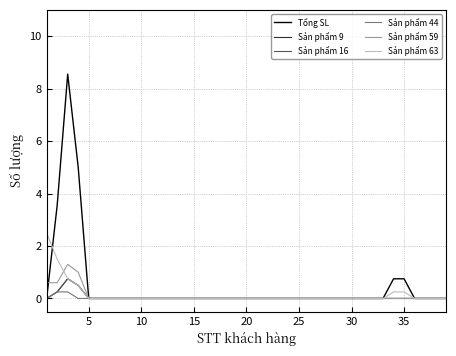

Reading left to right, transcribe all the data shown in this chart.

Tổng SL: 0.0	3.5	8.6	5.0	0.0	0.0	0.0	0.0	0.0	0.0	0.0	0.0	0.0	0.0	0.0	0.0	0.0	0.0	0.0	0.0	0.0	0.0	0.0	0.0	0.0	0.0	0.0	0.0	0.0	0.0	0.0	0.0	0.0	0.8	0.8	0.0	0.0	0.0	0.0
Sản phẩm 9: 0.0	0.2	0.8	0.5	0.0	0.0	0.0	0.0	0.0	0.0	0.0	0.0	0.0	0.0	0.0	0.0	0.0	0.0	0.0	0.0	0.0	0.0	0.0	0.0	0.0	0.0	0.0	0.0	0.0	0.0	0.0	0.0	0.0	0.0	0.0	0.0	0.0	0.0	0.0
Sản phẩm 16: 0.0	0.2	0.8	0.5	0.0	0.0	0.0	0.0	0.0	0.0	0.0	0.0	0.0	0.0	0.0	0.0	0.0	0.0	0.0	0.0	0.0	0.0	0.0	0.0	0.0	0.0	0.0	0.0	0.0	0.0	0.0	0.0	0.0	0.0	0.0	0.0	0.0	0.0	0.0
Sản phẩm 44: 0.0	0.2	0.2	0.0	0.0	0.0	0.0	0.0	0.0	0.0	0.0	0.0	0.0	0.0	0.0	0.0	0.0	0.0	0.0	0.0	0.0	0.0	0.0	0.0	0.0	0.0	0.0	0.0	0.0	0.0	0.0	0.0	0.0	0.0	0.0	0.0	0.0	0.0	0.0
Sản phẩm 59: 0.6	0.6	1.3	1.0	-0.0	-0.0	-0.0	-0.0	-0.0	-0.0	-0.0	-0.0	-0.0	-0.0	-0.0	-0.0	-0.0	-0.0	-0.0	-0.0	-0.0	-0.0	-0.0	-0.0	-0.0	-0.0	-0.0	-0.0	-0.0	-0.0	-0.0	-0.0	-0.0	-0.0	-0.0	-0.0	-0.0	-0.0	-0.0
Sản phẩm 63: 2.5	1.5	0.8	0.5	0.0	0.0	0.0	0.0	0.0	0.0	0.0	0.0	0.0	0.0	0.0	0.0	0.0	0.0	0.0	0.0	0.0	0.0	0.0	0.0	0.0	0.0	0.0	0.0	0.0	0.0	0.0	0.0	0.0	0.2	0.2	0.0	0.0	0.0	0.0